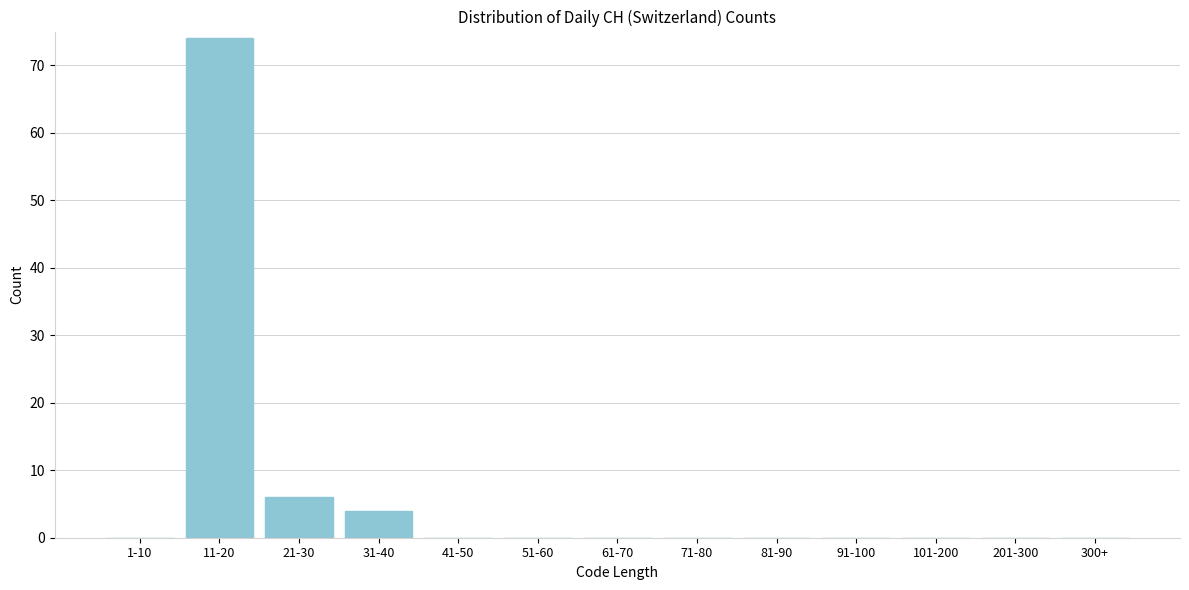

At which category does the chart reach its peak across all series?

11-20